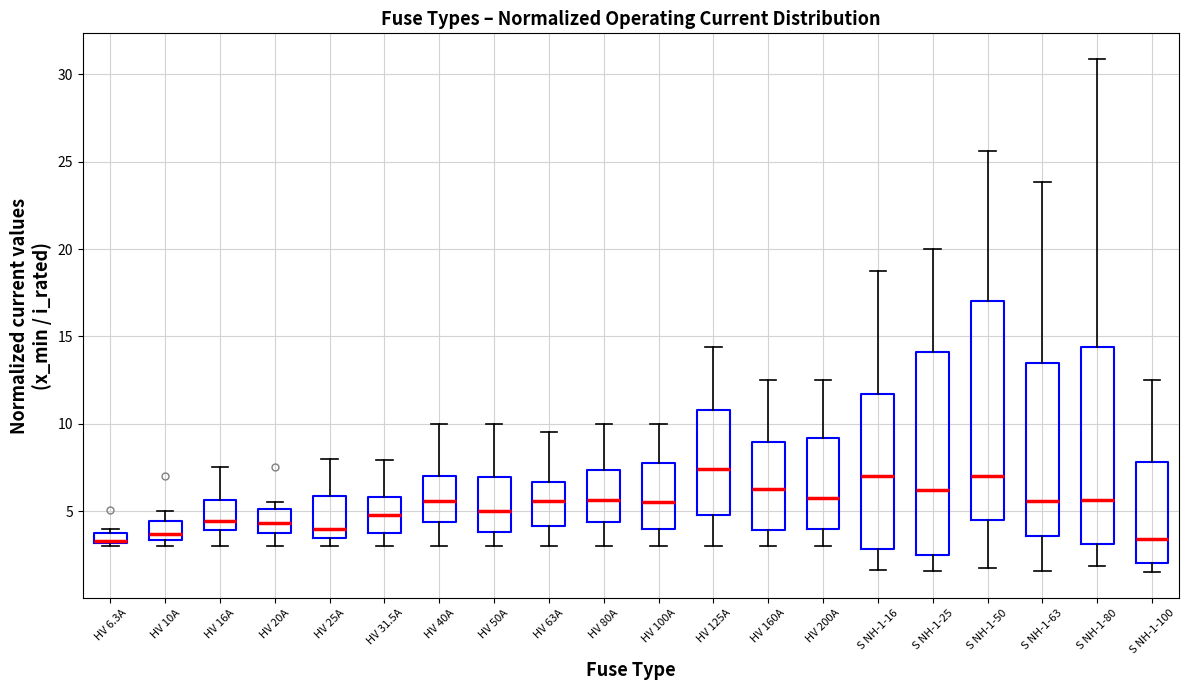

Where is the lower edge of the box for HV 16A on the y-axis? The values are not printed on the chart, so give them approximately, as read against the axis.

4.0